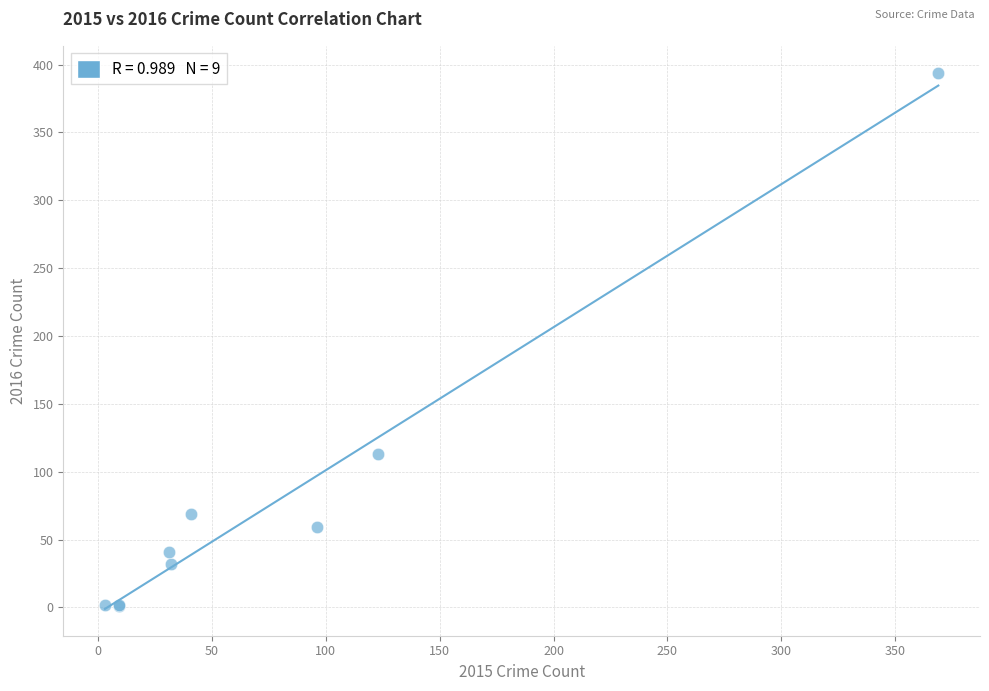

What Y value in the scatter plot is closest to 197?

113